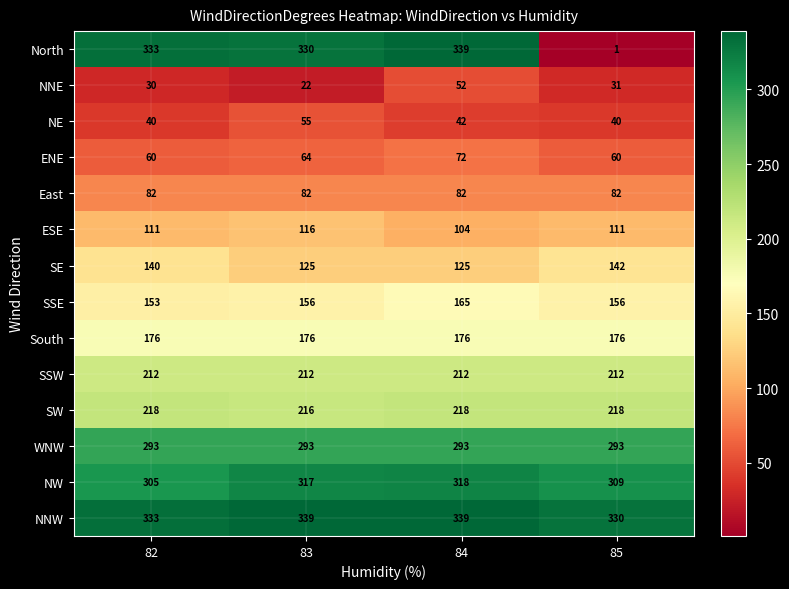

What is the total value across all series at 83?

2503